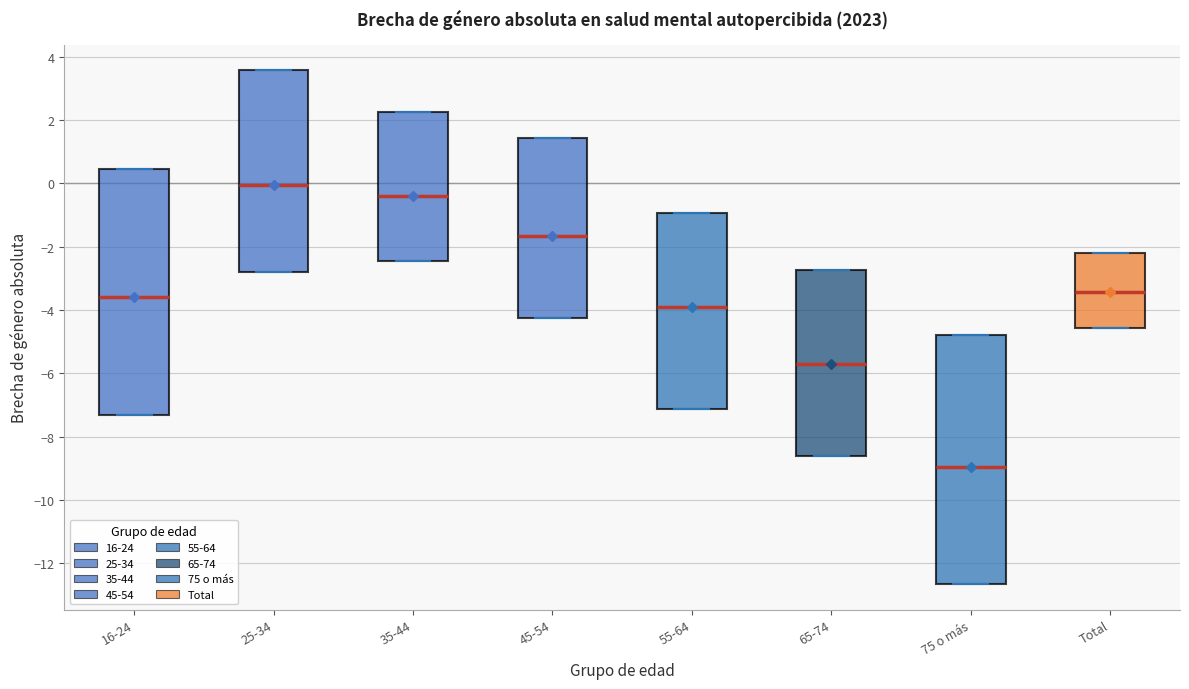

Reading left to right, transcribe this box plot: for each box, give where its median line is, the range the box spans, and where its two whiskers end, as read against the y-axis. The values are not printed on the chart, so give them approximately, as read against the axis.

16-24: median -3.6, box -7.4 to 0.4, whiskers -7.4 to 0.4
25-34: median 0.0, box -2.8 to 3.6, whiskers -2.8 to 3.6
35-44: median -0.4, box -2.4 to 2.2, whiskers -2.4 to 2.2
45-54: median -1.6, box -4.2 to 1.4, whiskers -4.2 to 1.4
55-64: median -4.0, box -7.2 to -1.0, whiskers -7.2 to -1.0
65-74: median -5.8, box -8.6 to -2.8, whiskers -8.6 to -2.8
75 o más: median -9.0, box -12.6 to -4.8, whiskers -12.6 to -4.8
Total: median -3.4, box -4.6 to -2.2, whiskers -4.6 to -2.2